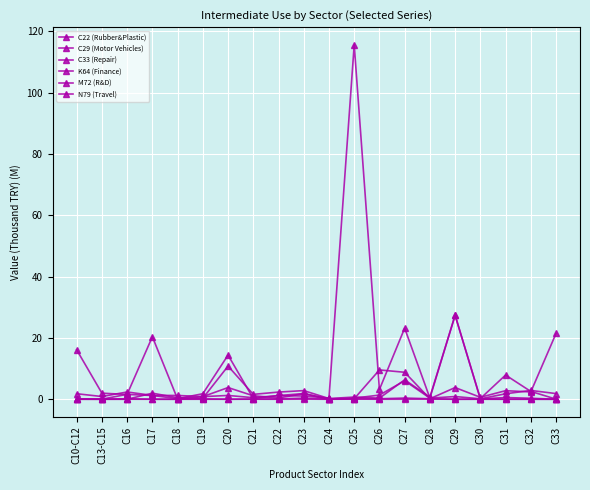

Count the number of data series in this chart.

6